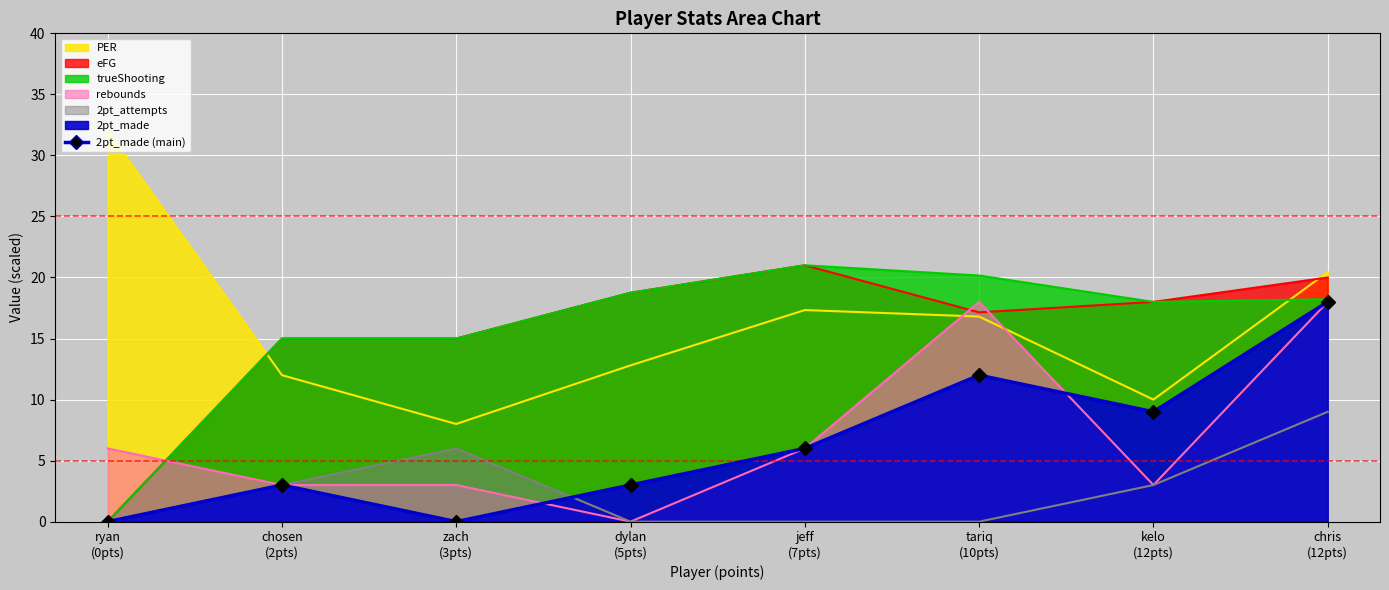

What is the sum of all values?

51